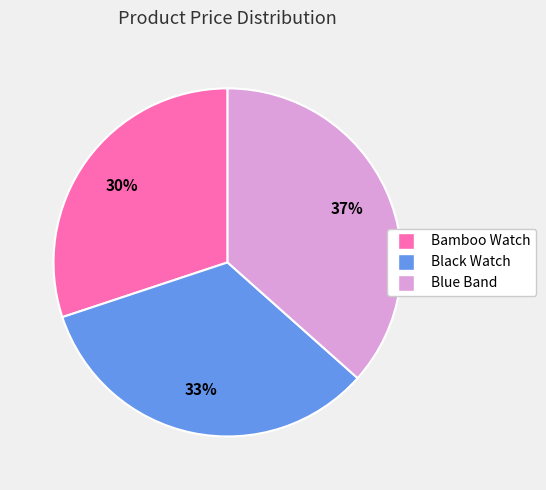

Is it true that Bamboo Watch is 30% of the pie?

True